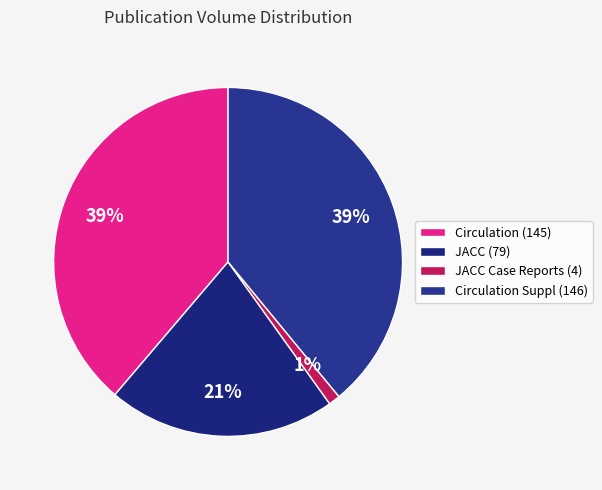

Is it true that Circulation Suppl (146) is 39% of the pie?

True